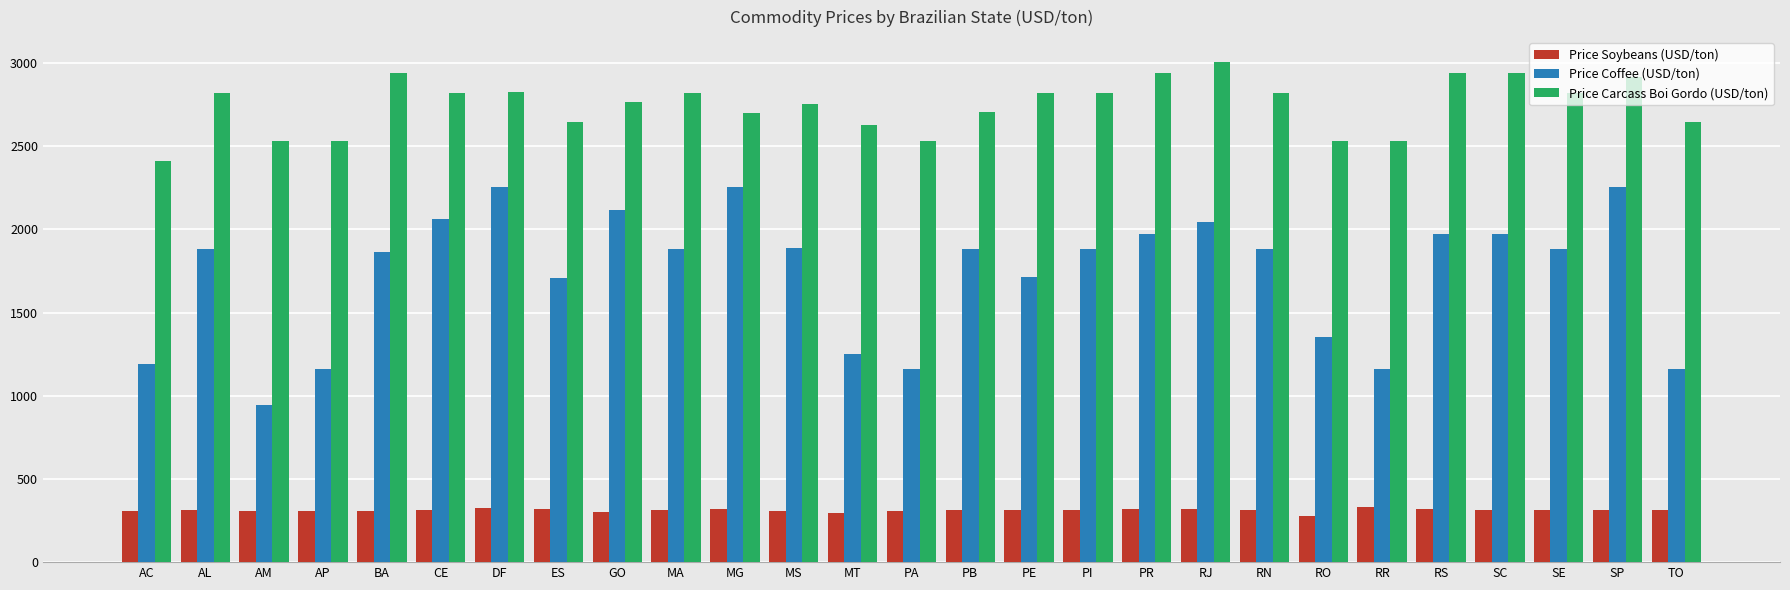

At how many categories does at least one series exceed 1146?

27